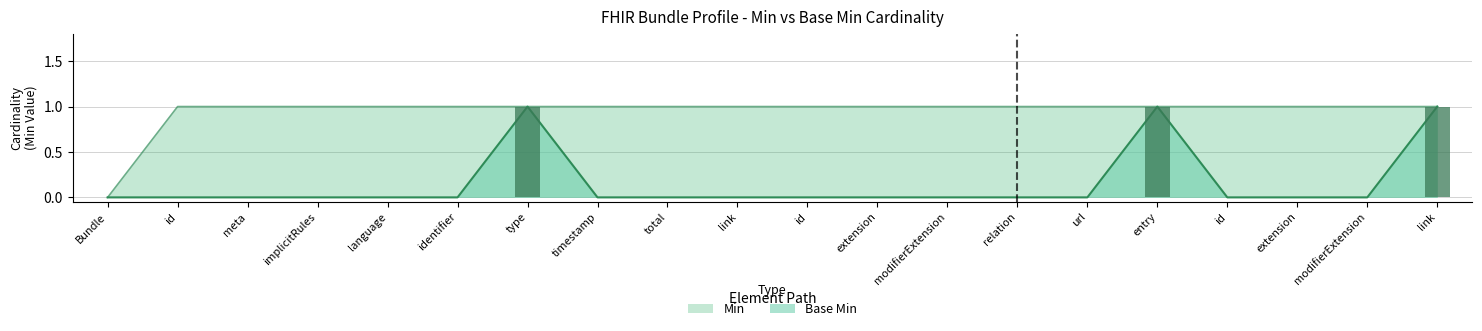

How many values are between 0 and 1?

20